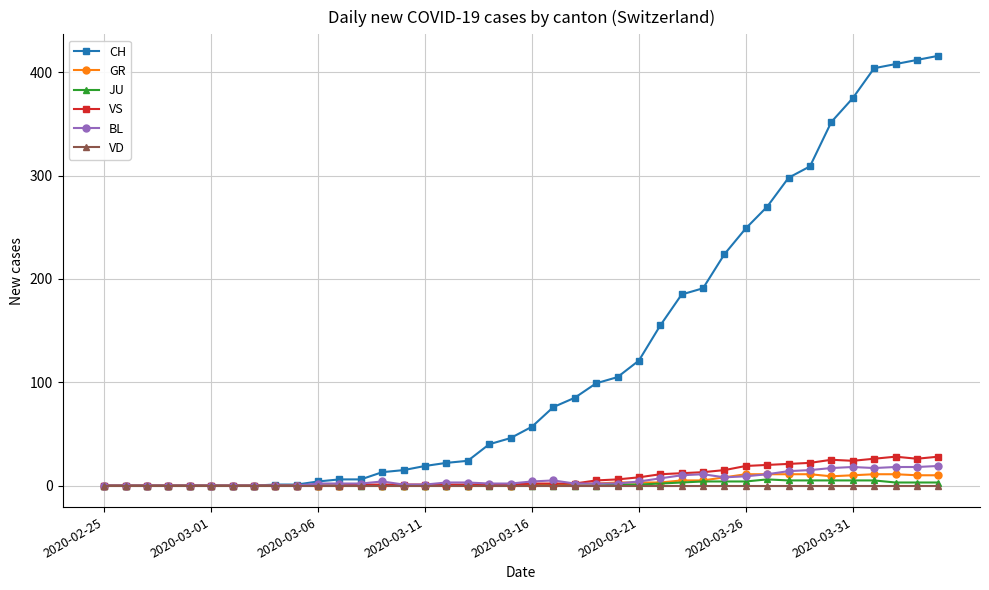

How many categories are shown in the chart?

40